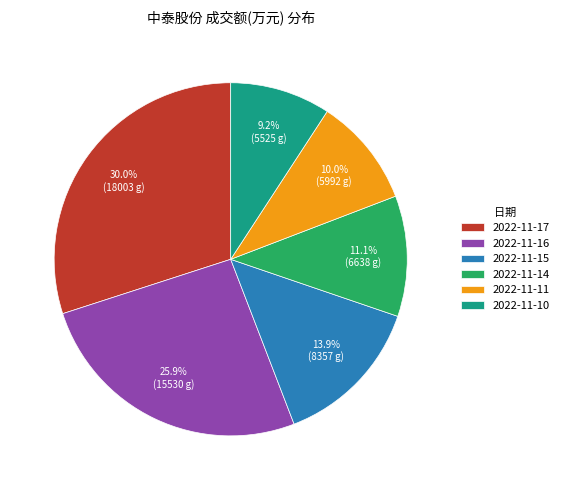

Between 2022-11-10 and 2022-11-11, which is larger?

2022-11-11